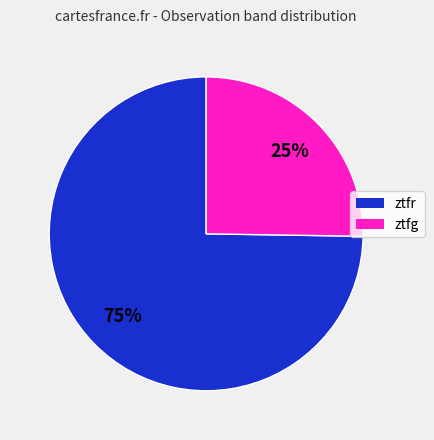

Which category has the biggest portion of the pie?

ztfr